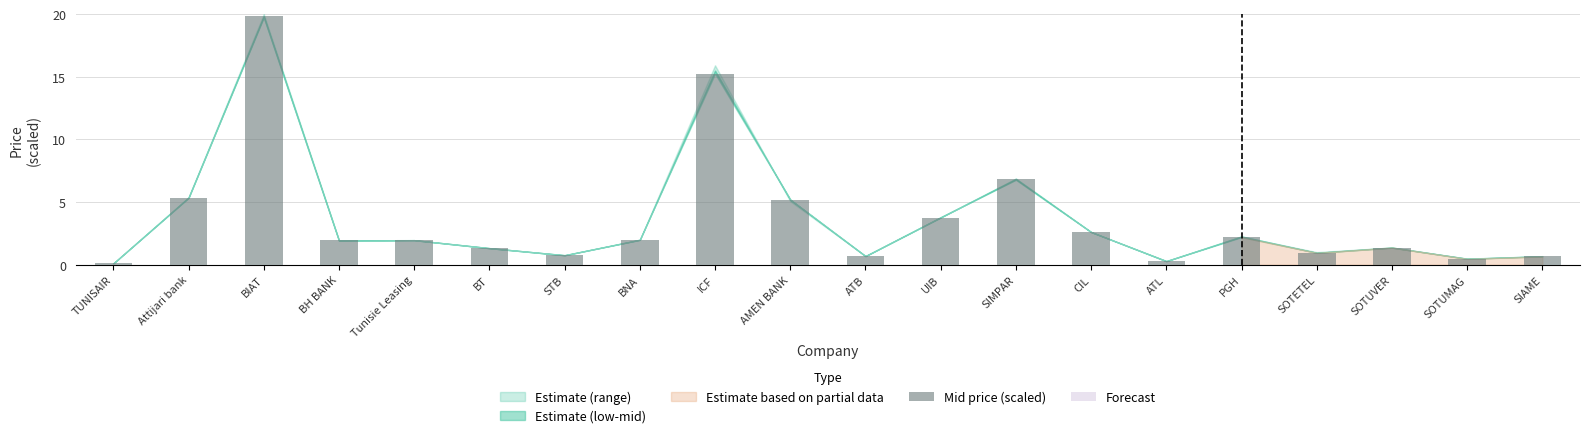

What is the difference between the values at SOTETEL and PGH?

1.2